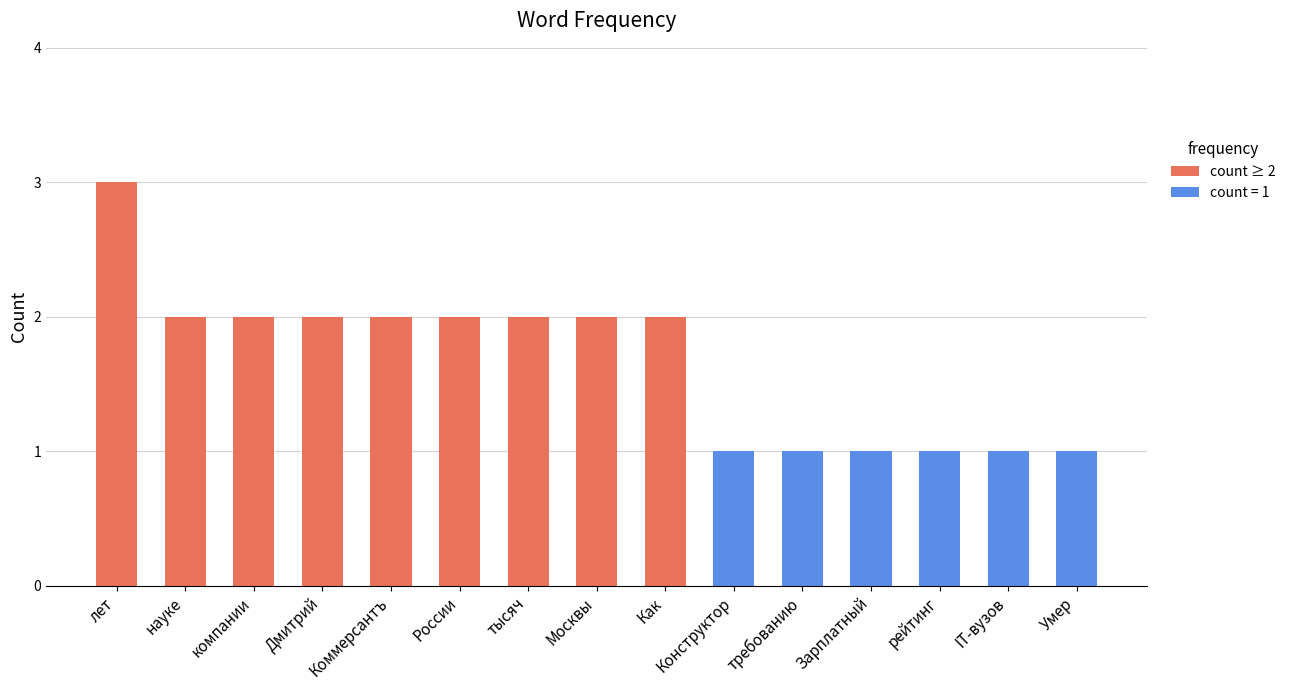

True or false: the data shows 2 at тысяч.

True